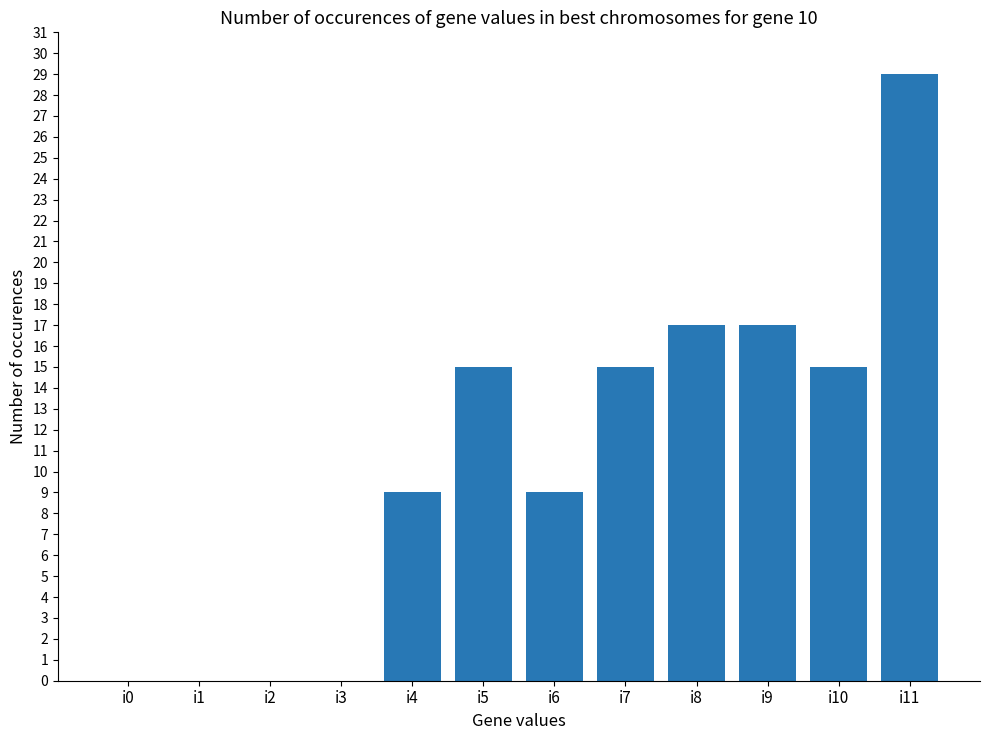

Which label corresponds to the largest value in the chart?

i11